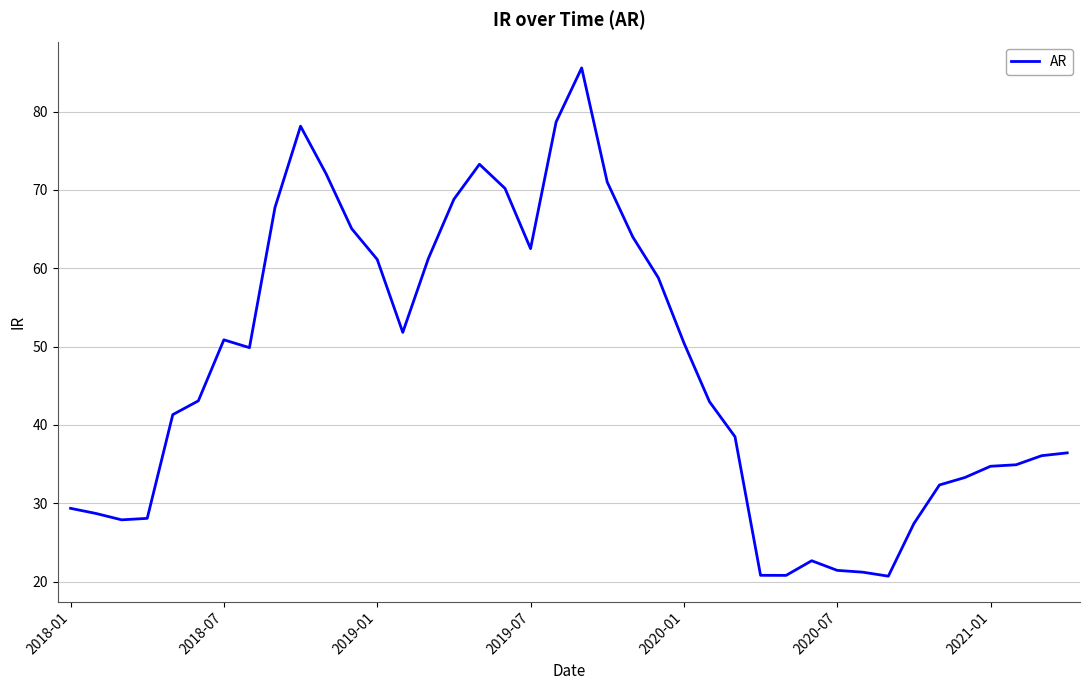

What is the maximum value shown in the chart?

85.6